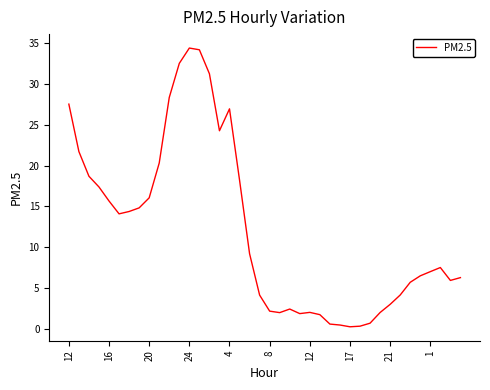

What is the difference between the maximum and minimum values?

34.1